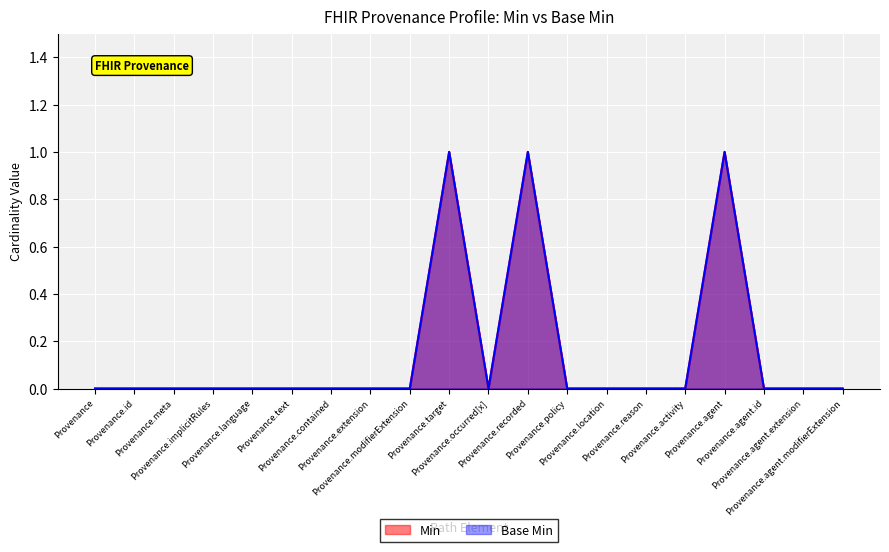

What are all the series names shown in the legend?

Min, Base Min